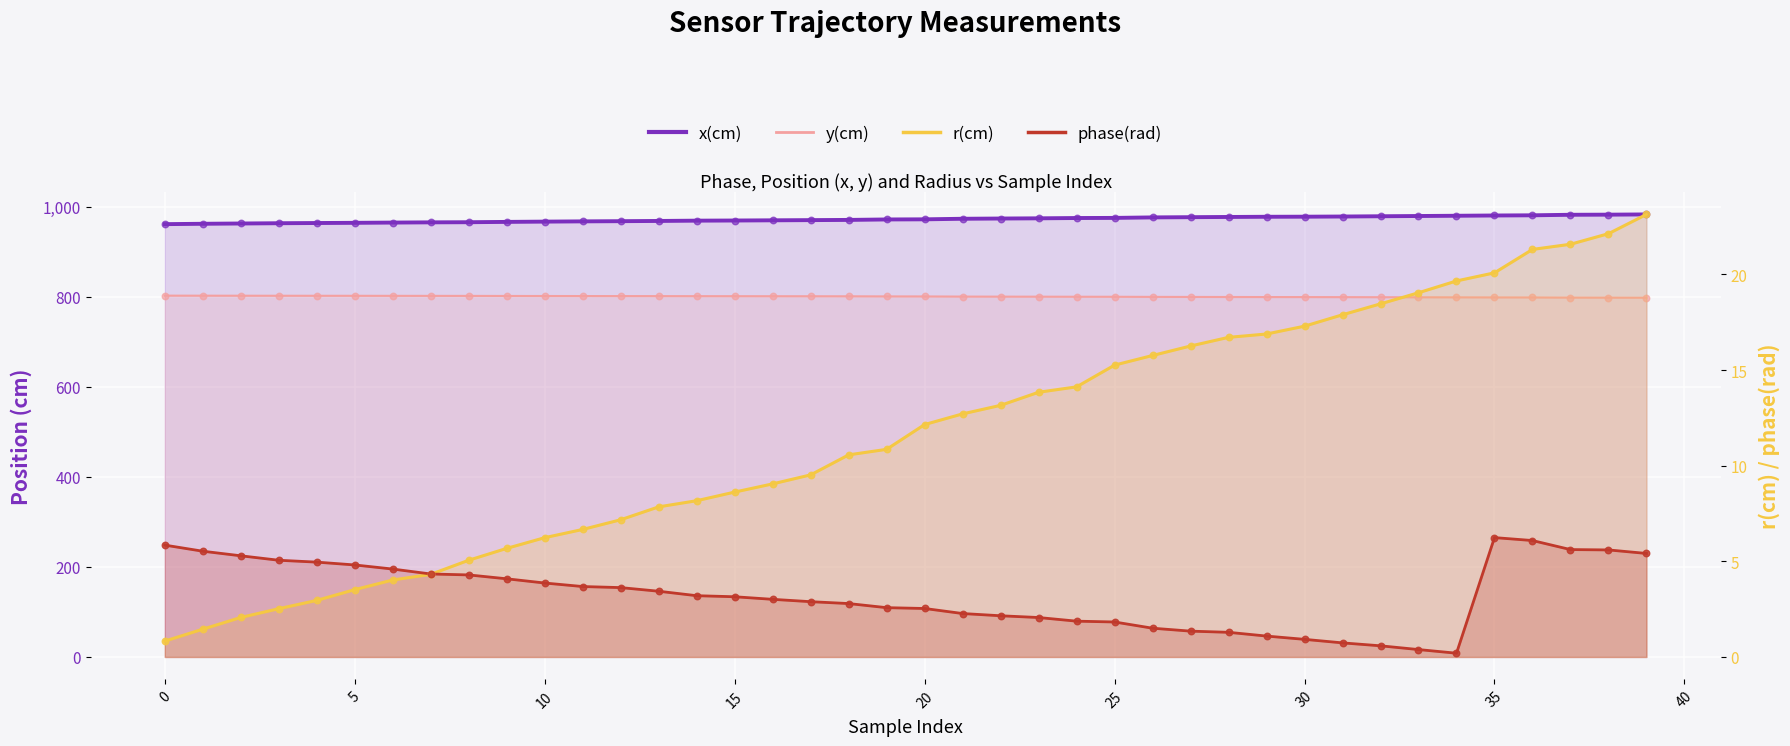

Is the value of y(cm) at 6 greater than the value of phase(rad) at 6?

Yes